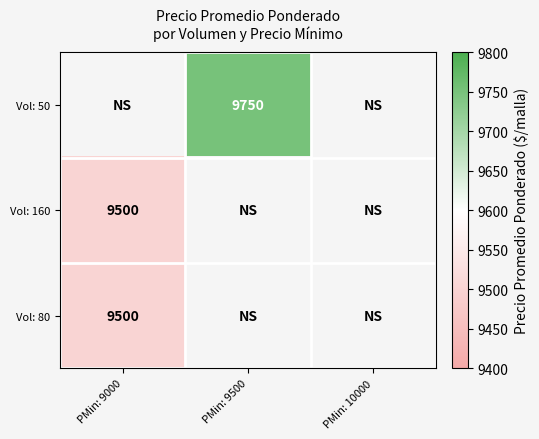

The value of Vol: 160 at PMin: 9000 is 9500. True or false?

True